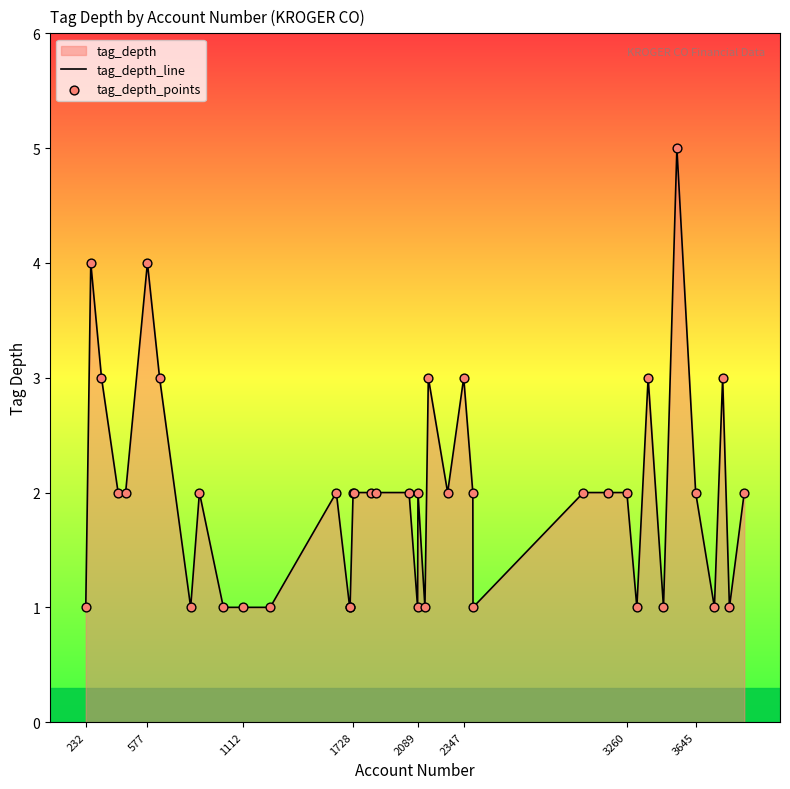

Which series has the largest Y range (max minus min)?

tag_depth_line